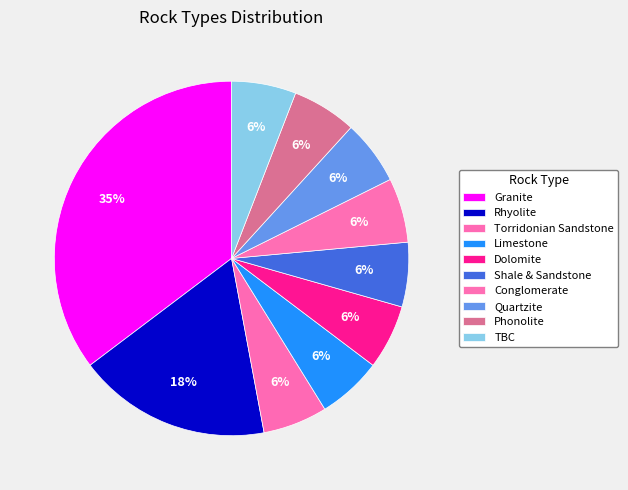

Do Torridonian Sandstone and Dolomite together represent more than half of the pie?

No